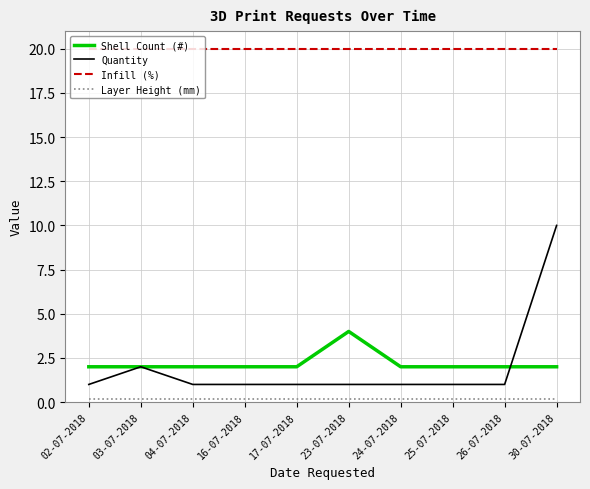

The value of Infill (%) at 23-07-2018 is 8.3. True or false?

False